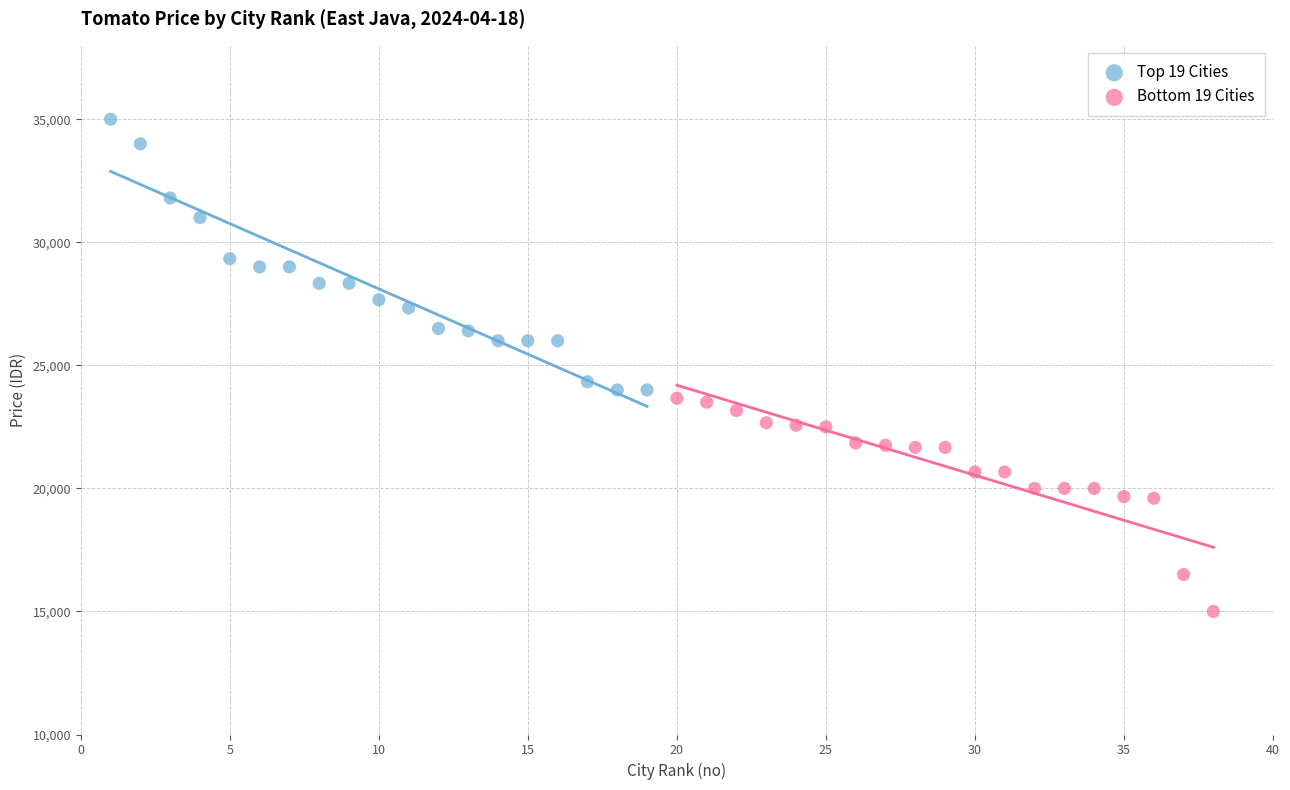

Which series contains the lowest Y value?

Bottom 19 Cities